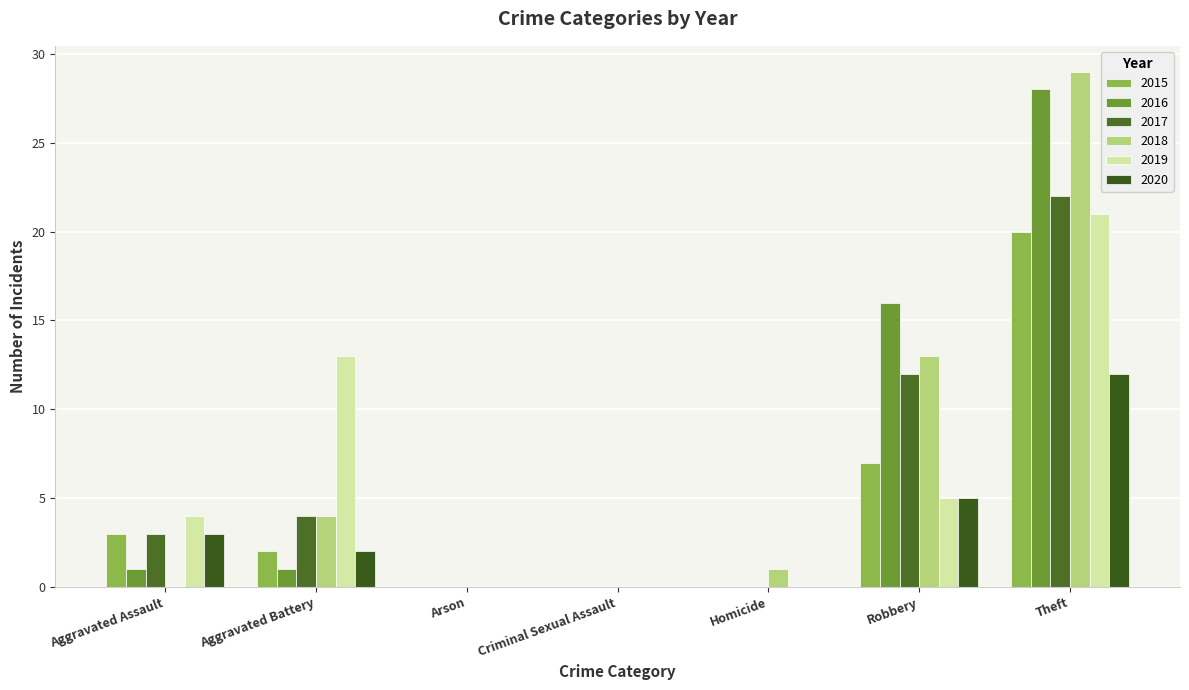

Count the 2015 values in the range 0 to 7.

6